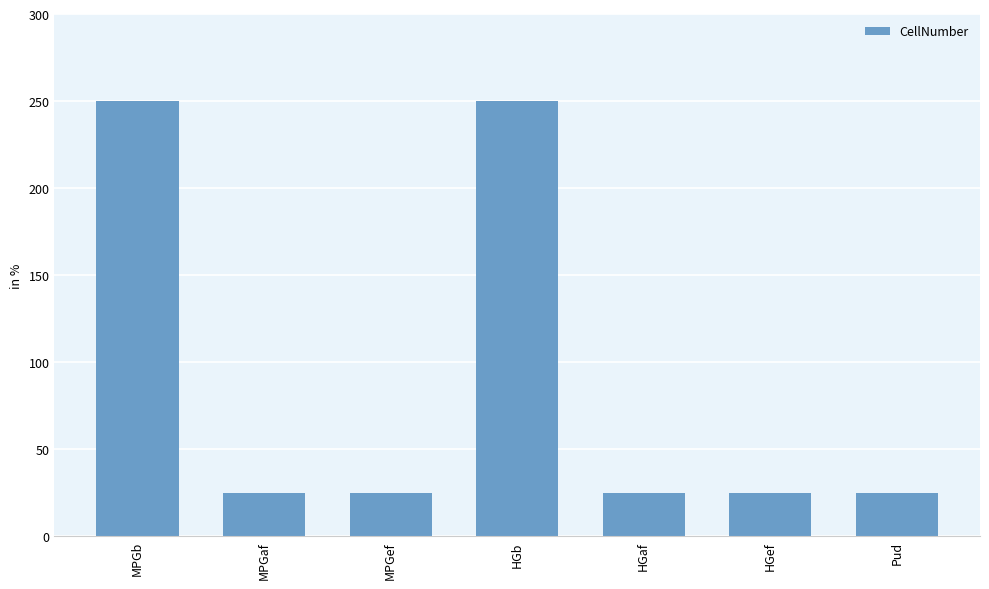

How many series are shown in this chart?

1